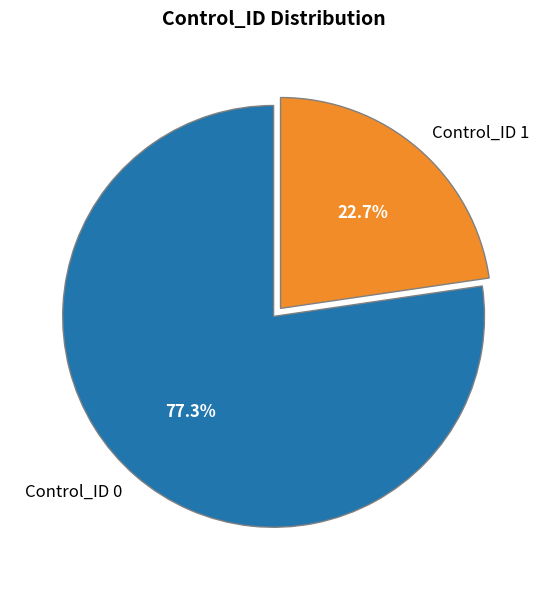

Which has a higher value, Control_ID 0 or Control_ID 1?

Control_ID 0